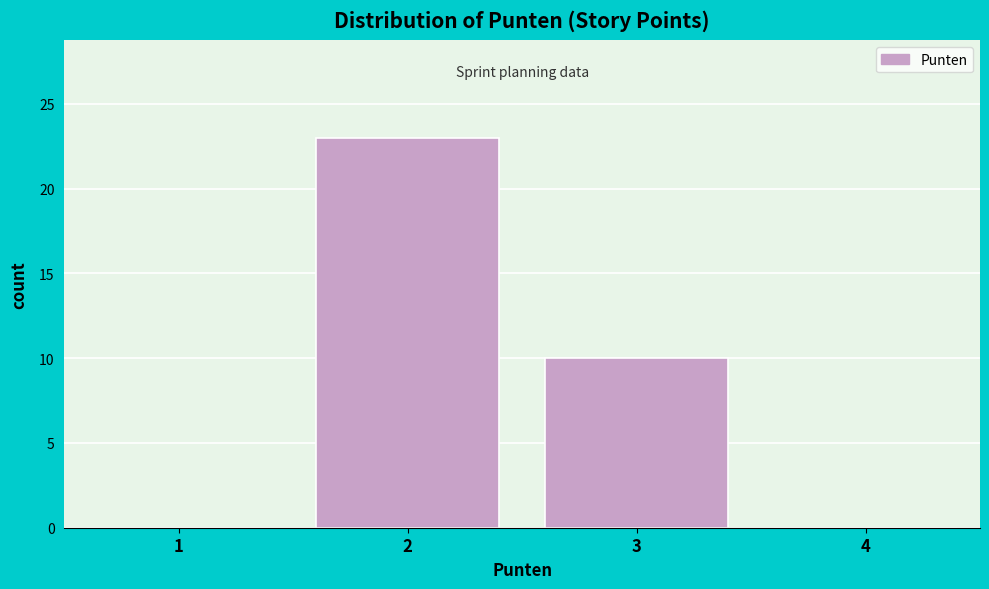

Reading left to right, list every bar in this chart as the range it spans on the x-axis followed by its height. The values are not printed on the chart, so give them approximately, as read against the axis.

0.5 to 1.5: 0
1.5 to 2.5: 23
2.5 to 3.5: 10
3.5 to 4.5: 0